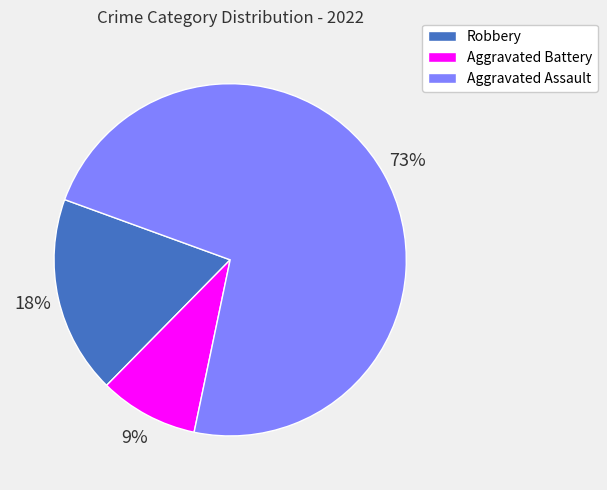

What is the smallest slice in the pie chart?

Aggravated Battery